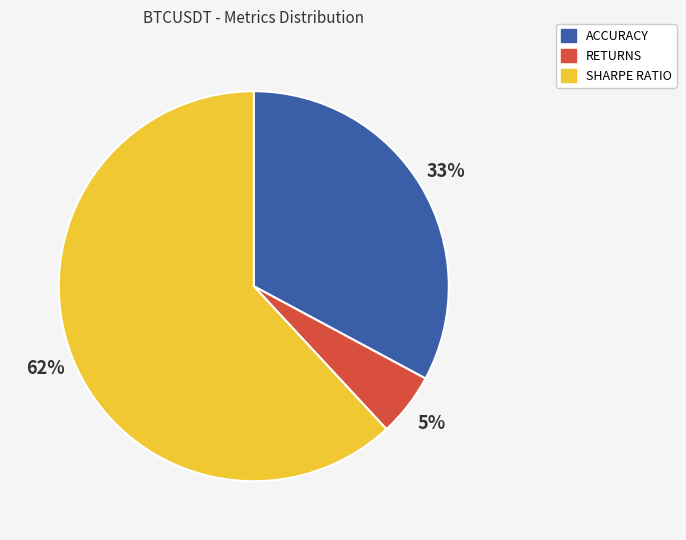

How many slices are in this pie chart?

3